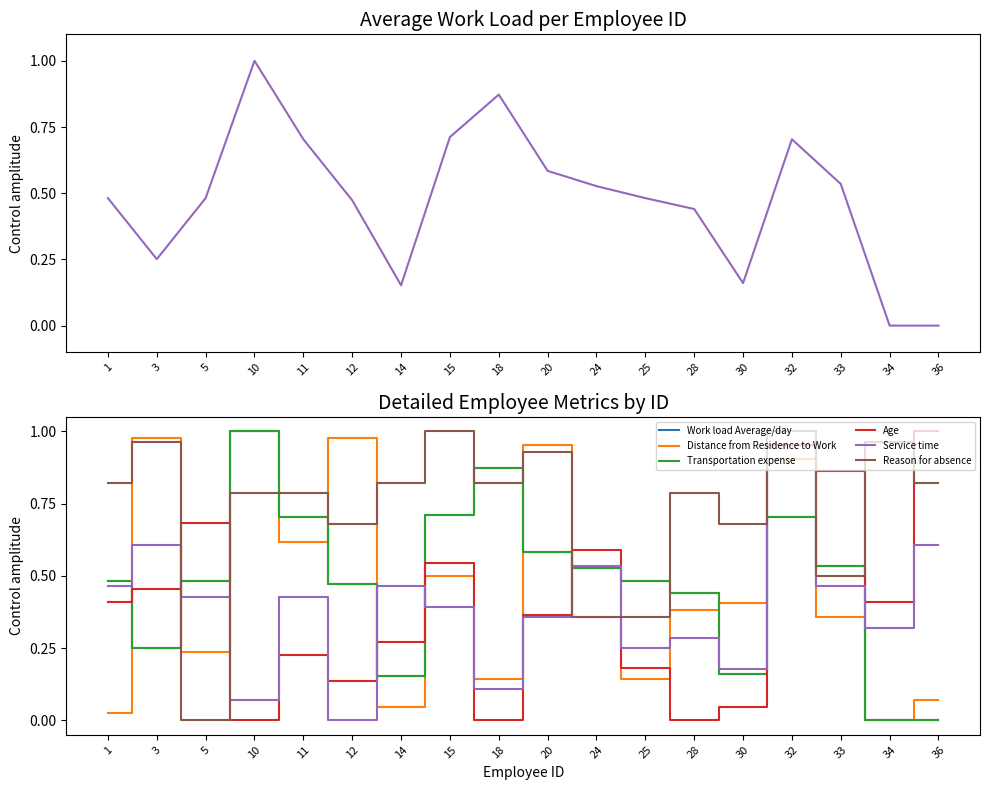

How many Work load Average/day values are between 0 and 1?

18